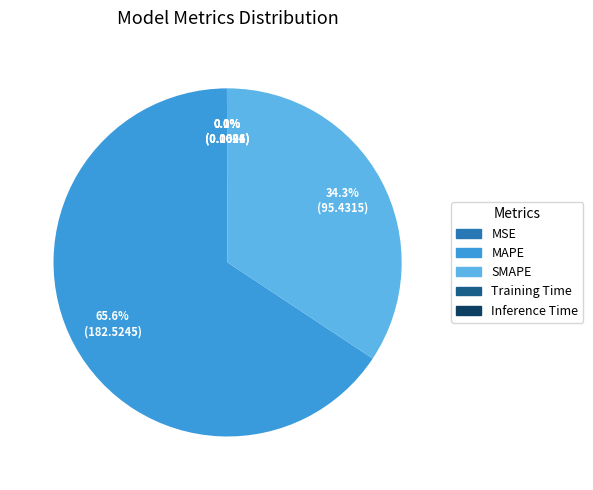

Does any single category account for the majority?

Yes